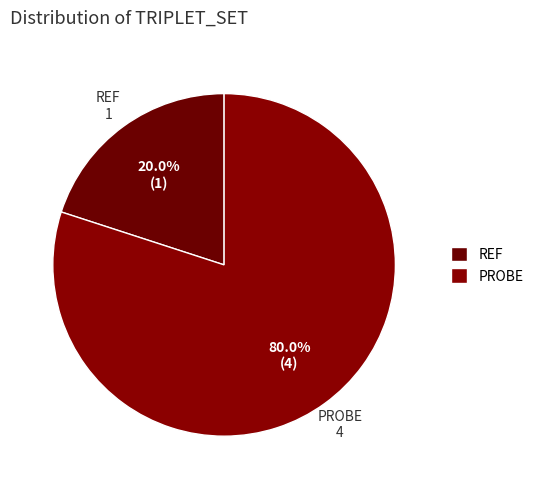

Does any single category account for the majority?

Yes